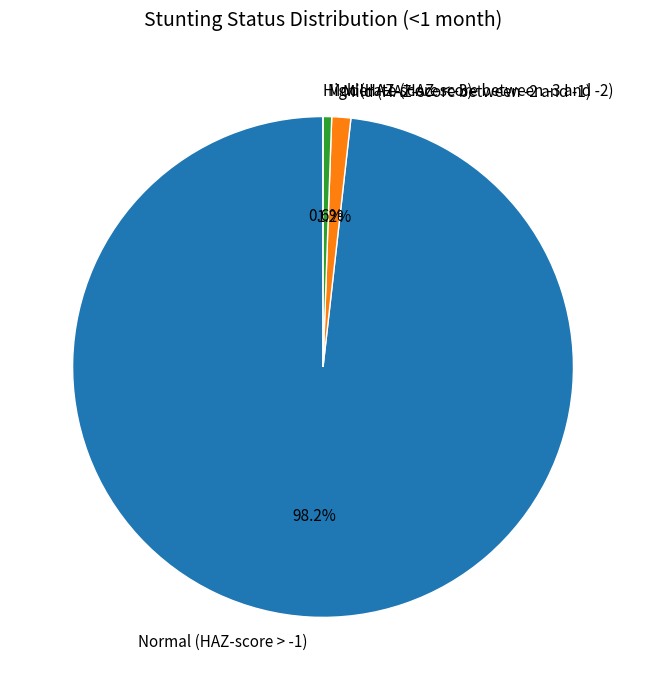

What portion of the pie excludes Normal (HAZ-score > -1)?

1.8%